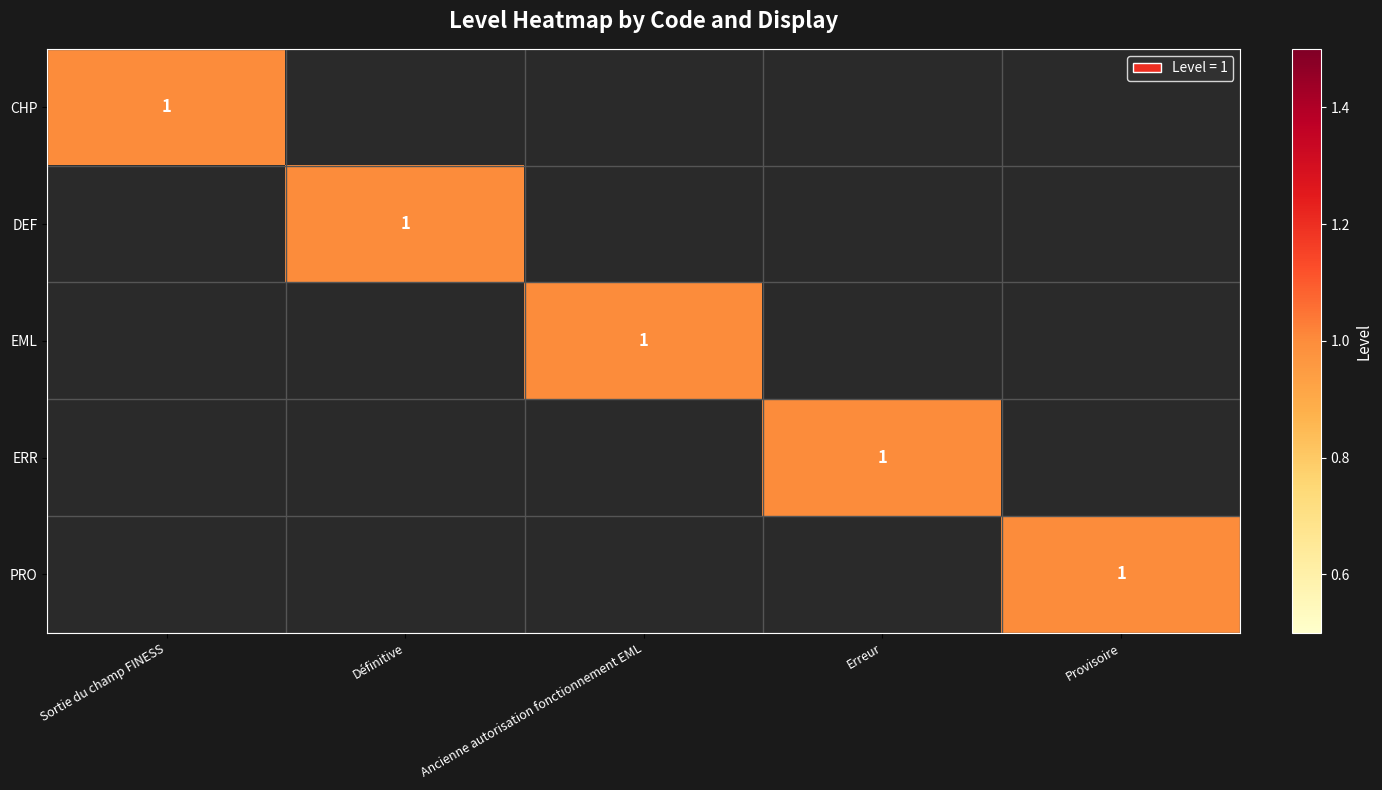

At which label is ERR closest to 0?

Sortie du champ FINESS